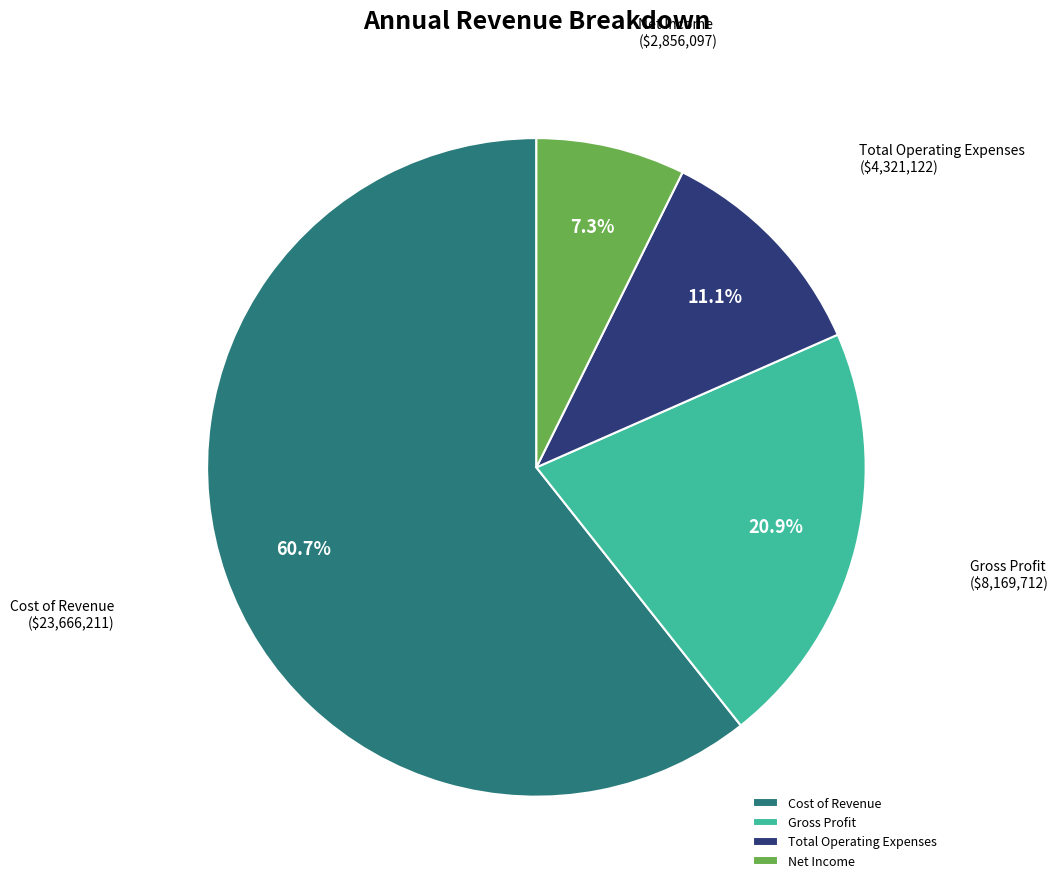

What portion of the pie excludes Gross Profit?

79.1%